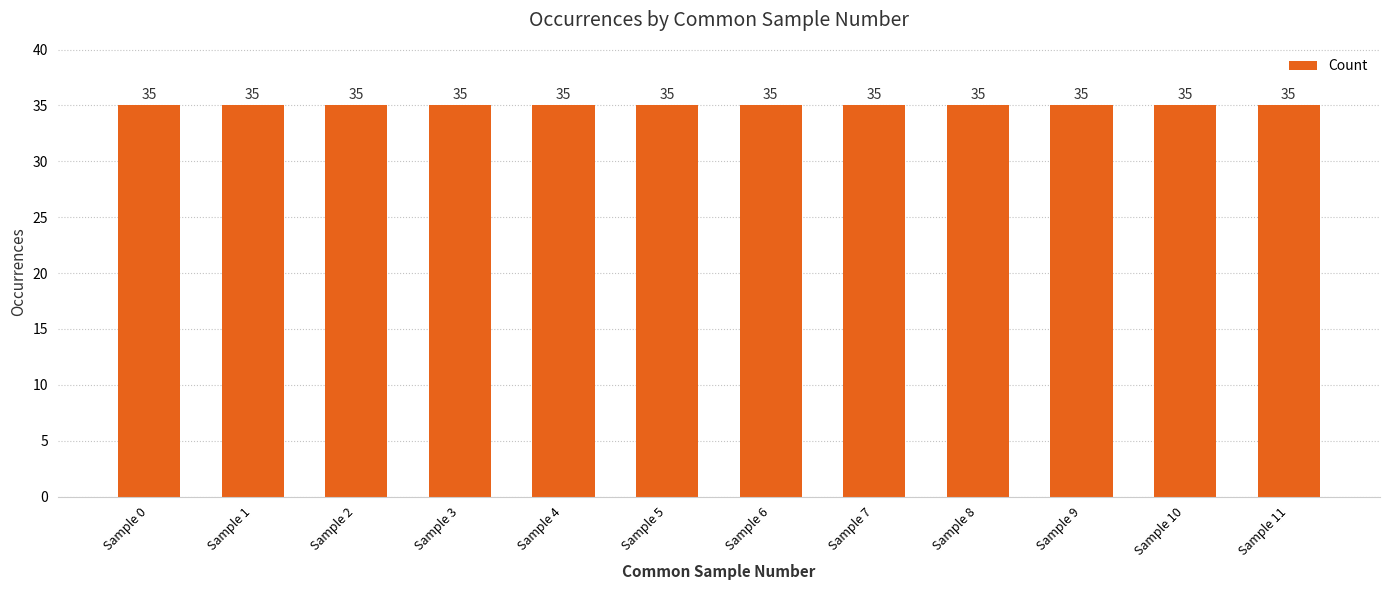

How many data points does each series have?

12